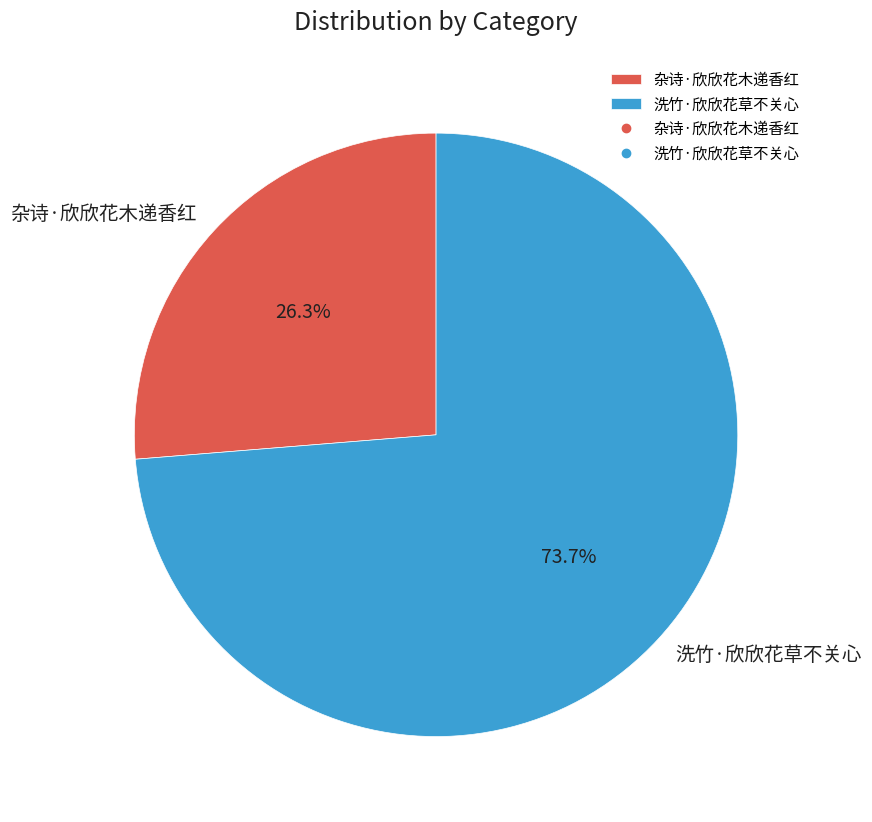

True or false: 杂诗·欣欣花木递香红 accounts for 20% of the total.

False